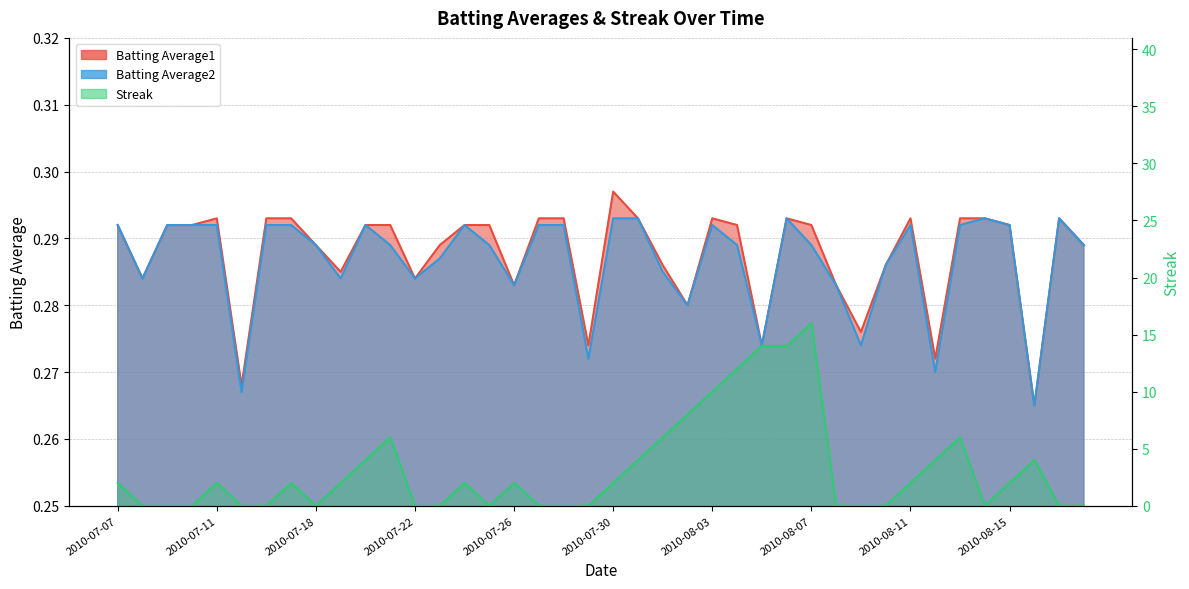

Is the value of Batting Average1 at 2010-07-09 greater than the value of Streak at 2010-07-23?

Yes